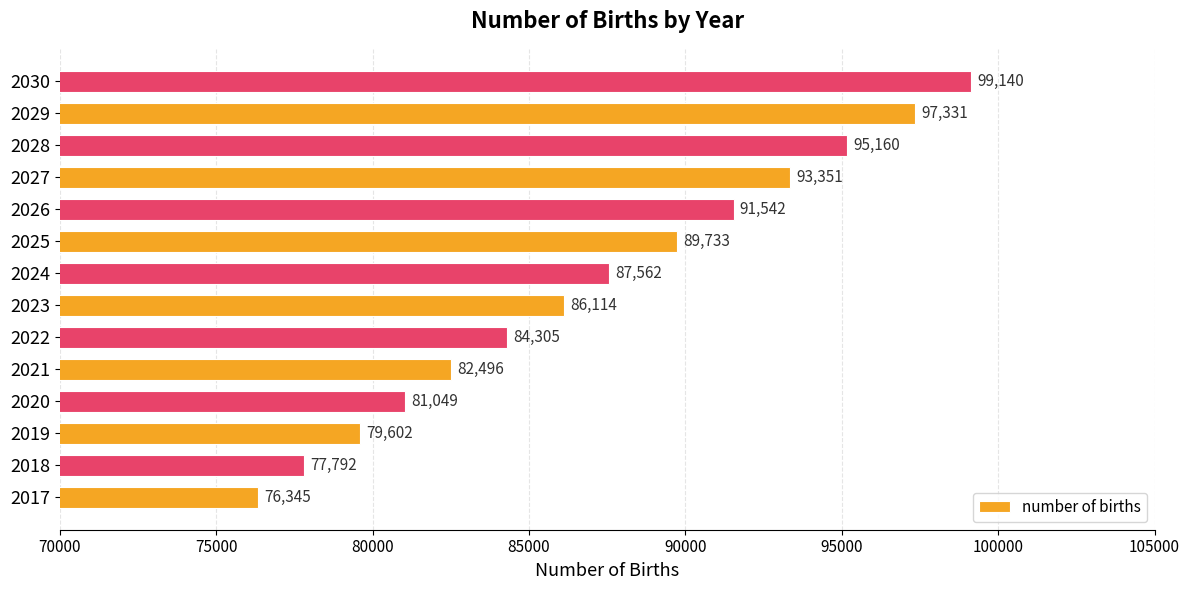

List the labels in order of value, smallest first.

2017, 2018, 2019, 2020, 2021, 2022, 2023, 2024, 2025, 2026, 2027, 2028, 2029, 2030